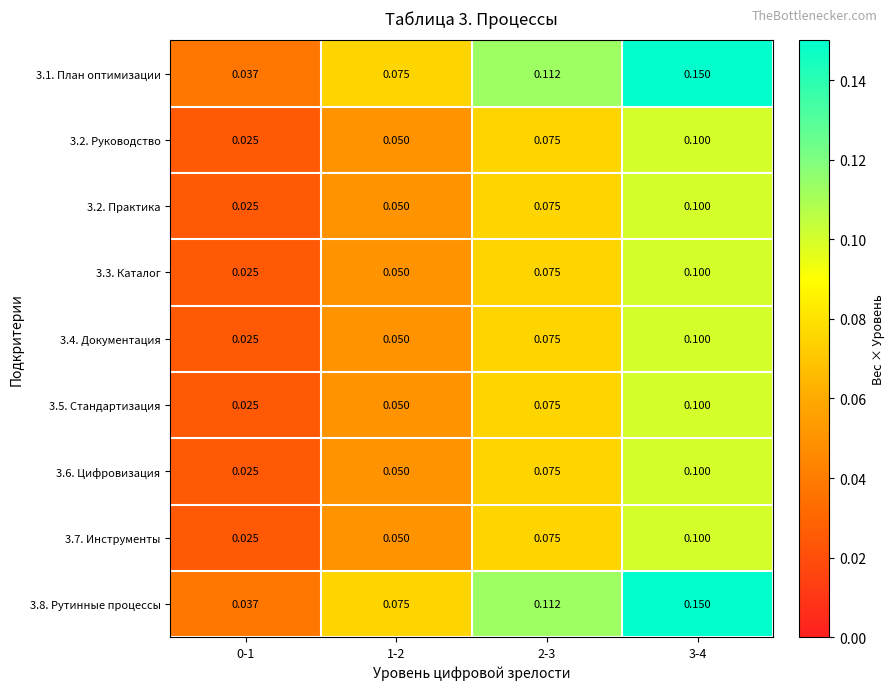

Is the value of 3.1. План оптимизации at 3-4 greater than the value of 3.2. Практика at 3-4?

Yes